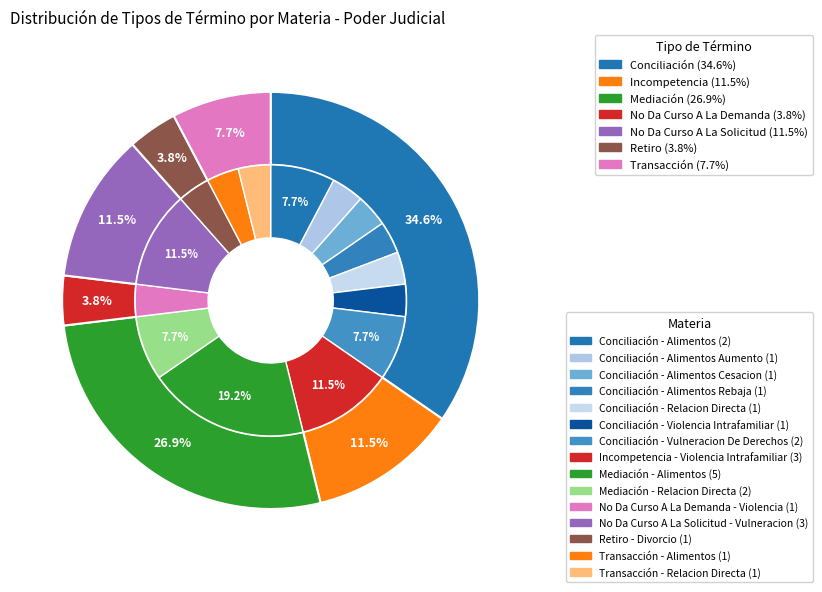

How many slices are in this pie chart?

7